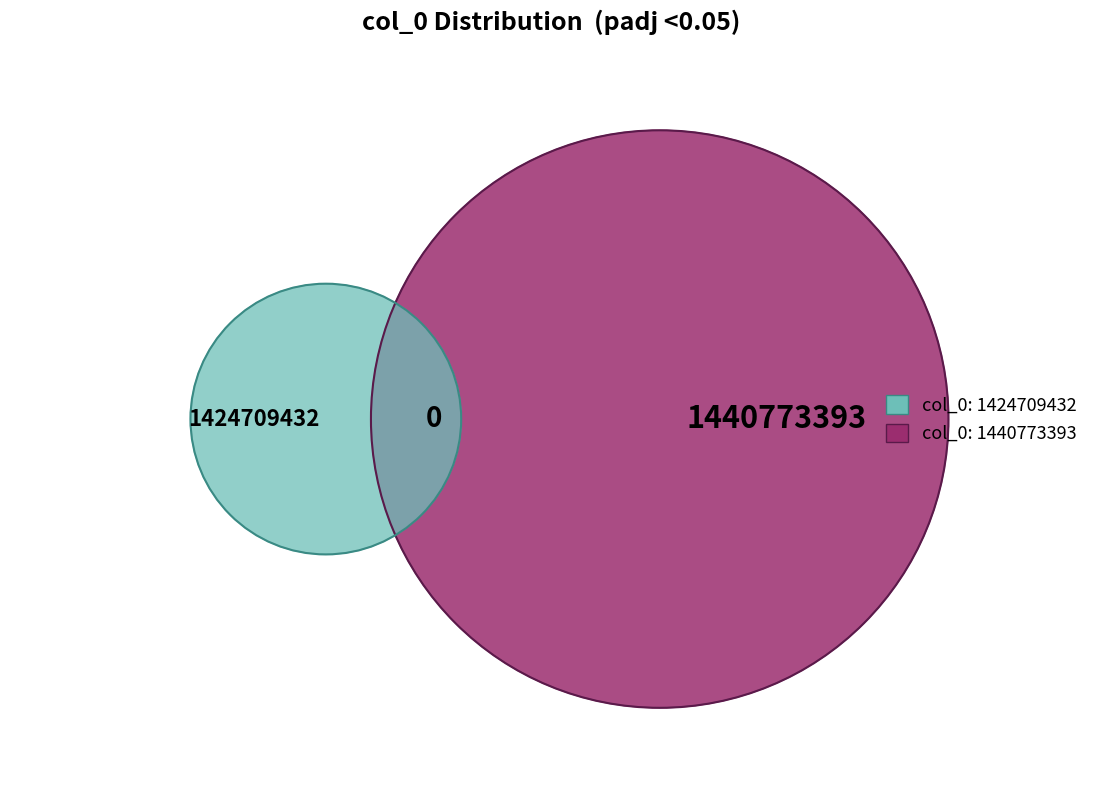

Combined, what portion of the pie is 1440773393 and 1424709432?

100.0%